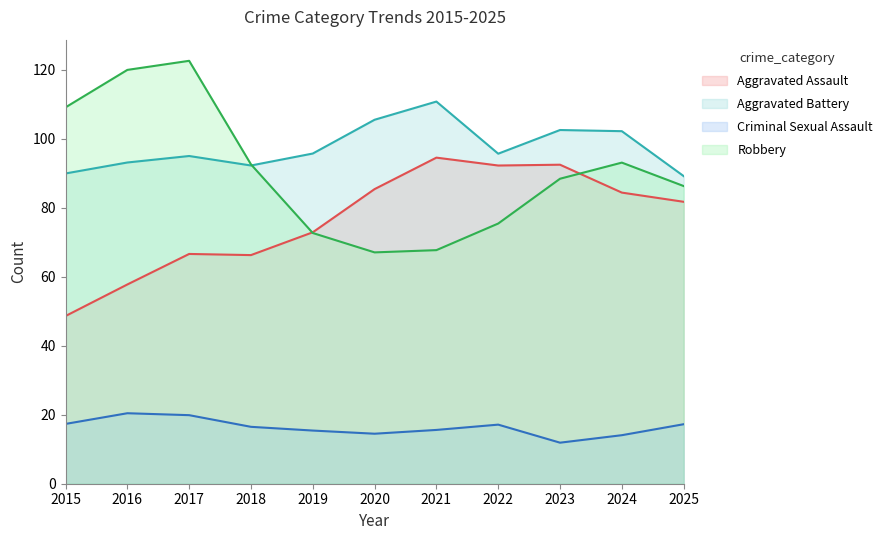

True or false: Criminal Sexual Assault and Aggravated Battery cross at least once.

False